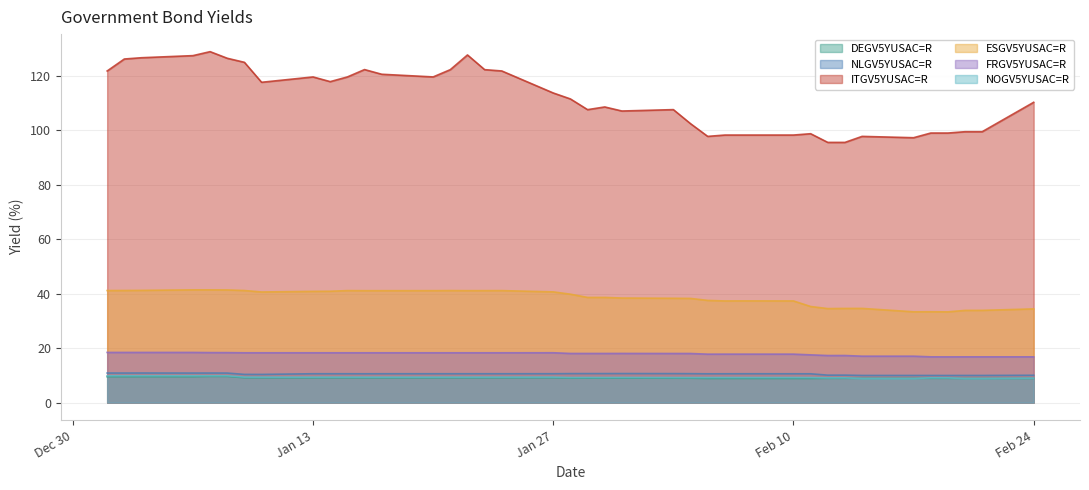

What is the difference between the maximum and minimum values in the ESGV5YUSAC=R series?

8.1